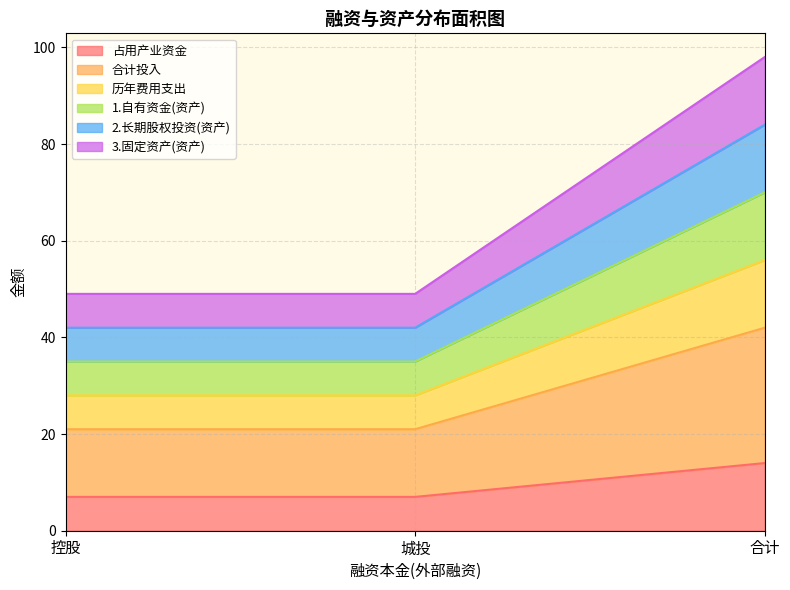

What are all the series names shown in the legend?

占用产业资金, 合计投入, 历年费用支出, 1.自有资金(资产), 2.长期股权投资(资产), 3.固定资产(资产)